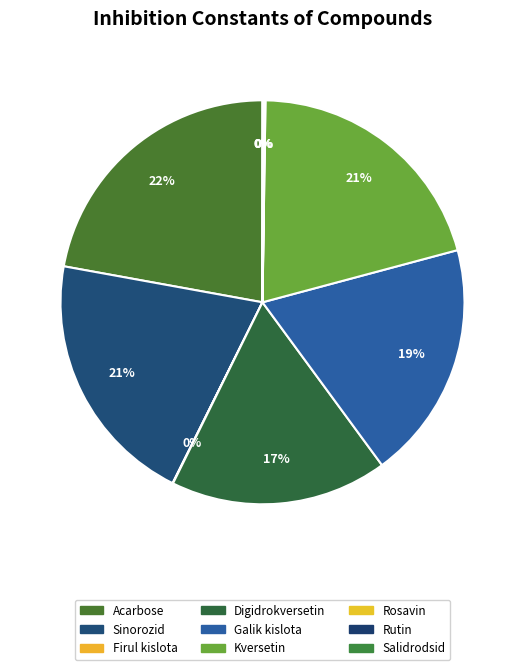

The Rosavin slice represents 0% of the pie. True or false?

True